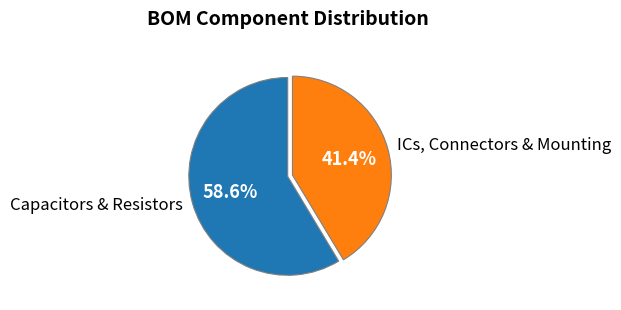

Count the number of slices in the pie.

2